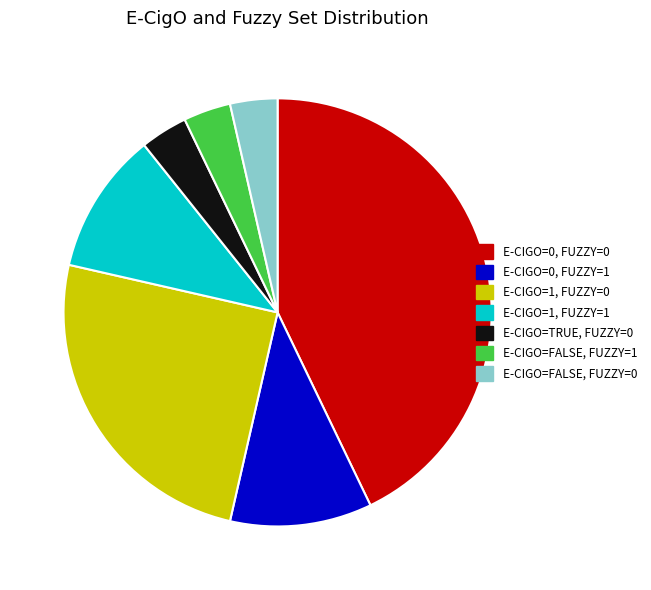

Does any single category account for the majority?

No